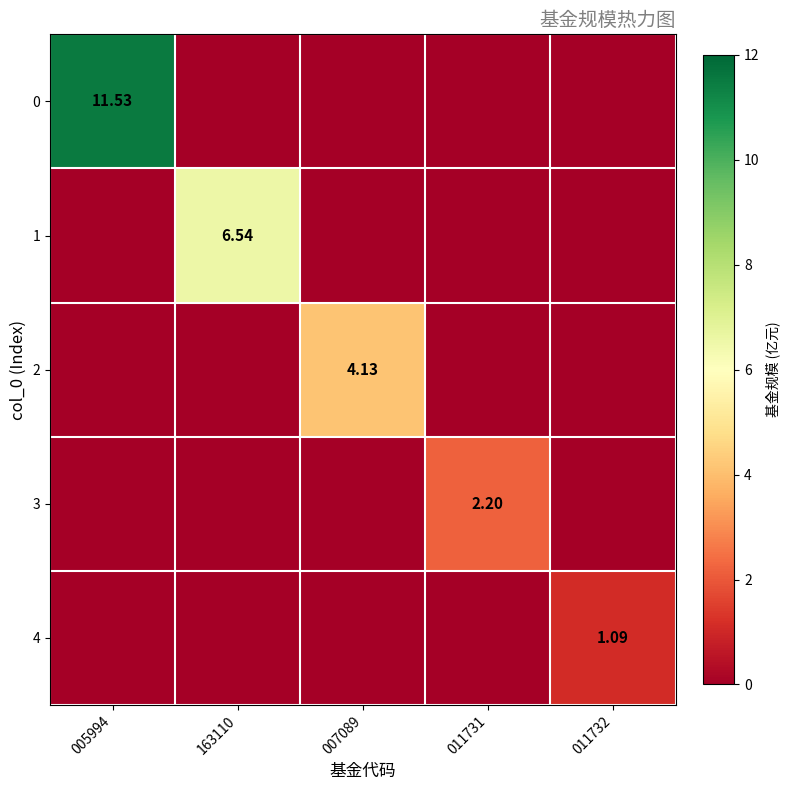

At which label does 1 reach its peak?

163110